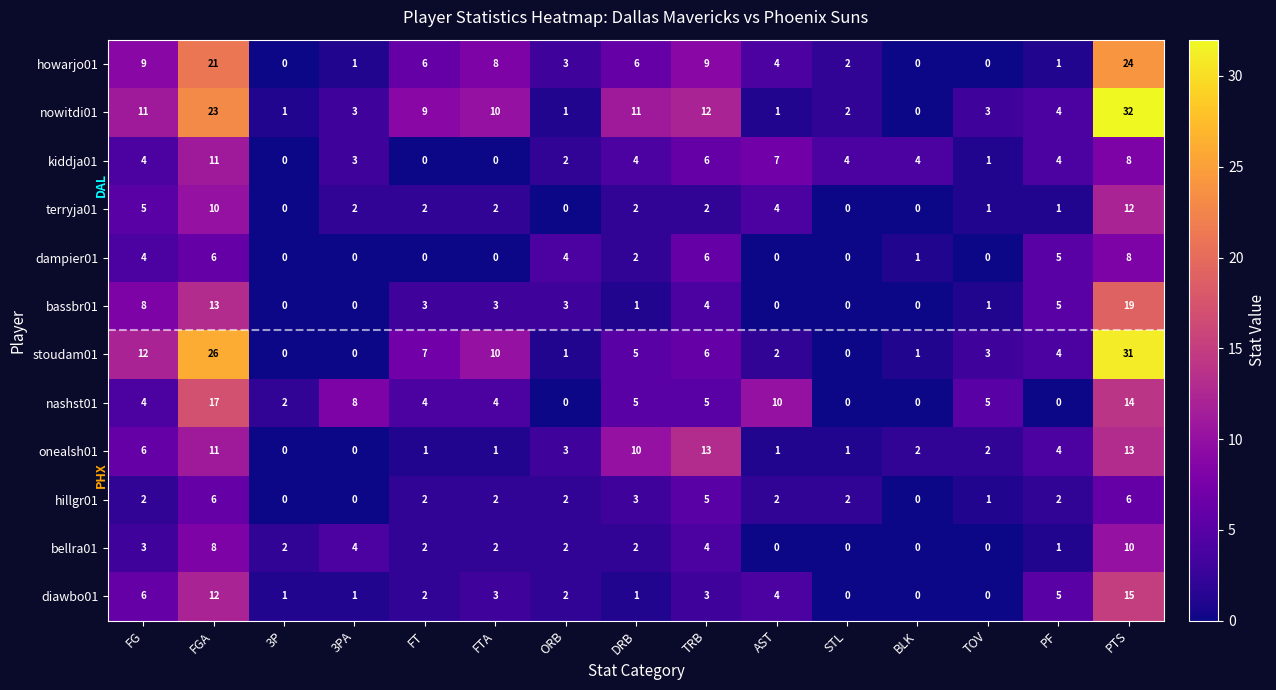

What is the maximum value shown in the chart?

32